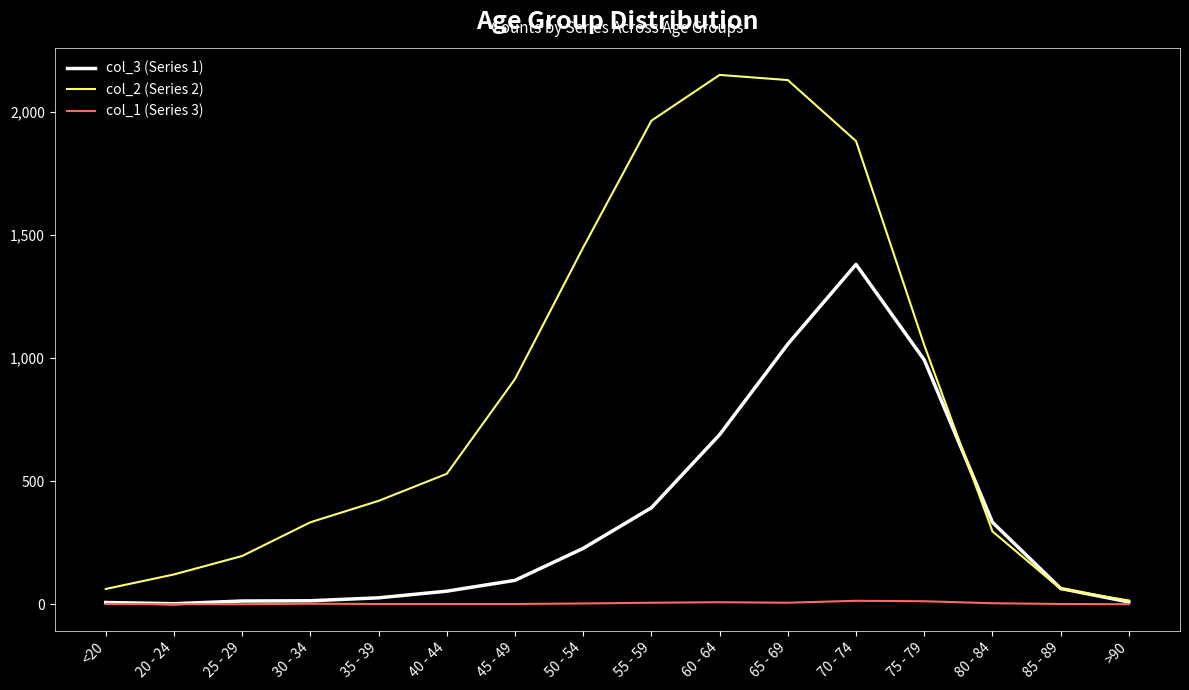

Which series has the widest spread of values?

col_2 (Series 2)